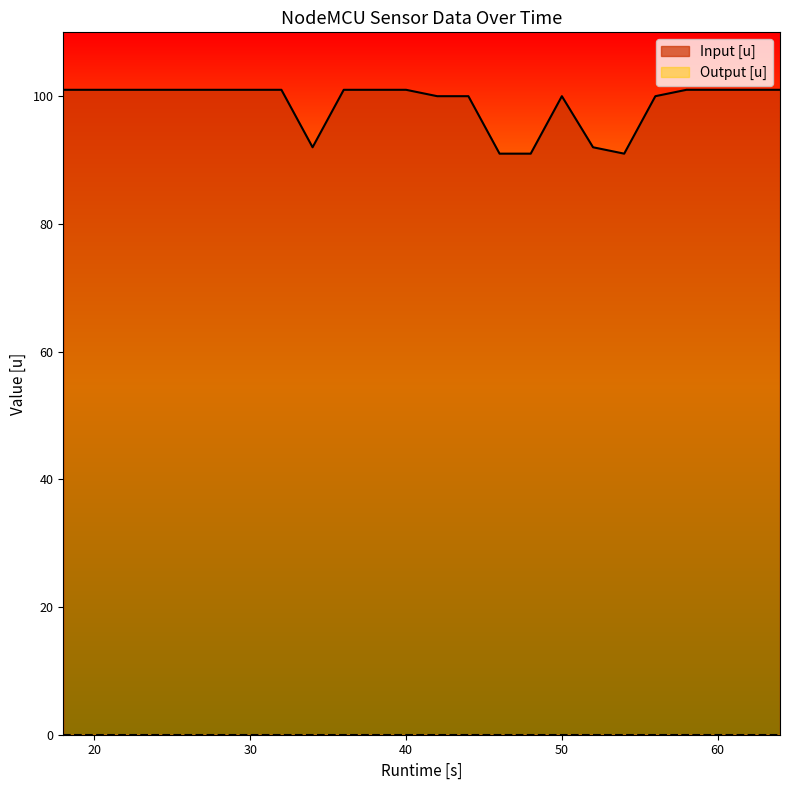

True or false: Runtime [s] has more than 1 points higher than both neighbors.

False